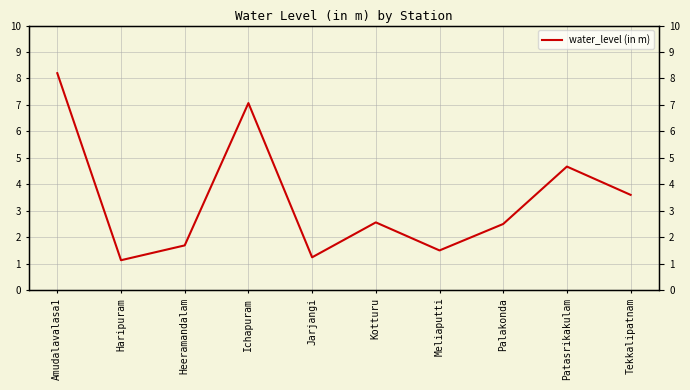

Is it true that the value at Ichapuram is 2.2?

False